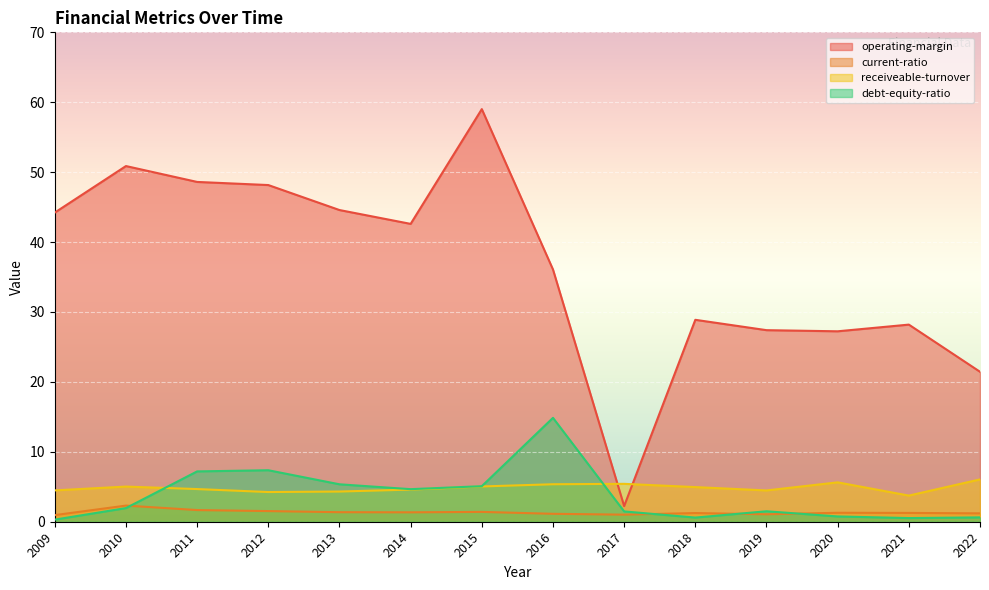

Reading right to left, what are all the values shown in this chart?

operating-margin: 21.4	28.2	27.2	27.4	28.9	2.2	36.1	59.0	42.6	44.6	48.2	48.6	50.9	44.2
current-ratio: 1.2	1.3	1.3	1.1	1.2	1.0	1.1	1.4	1.3	1.4	1.5	1.7	2.3	0.9
receiveable-turnover: 6.1	3.7	5.6	4.5	5.0	5.4	5.4	5.0	4.6	4.3	4.2	4.7	5.0	4.5
debt-equity-ratio: 0.6	0.5	0.8	1.5	0.6	1.5	14.9	5.1	4.7	5.4	7.4	7.2	2.0	0.3